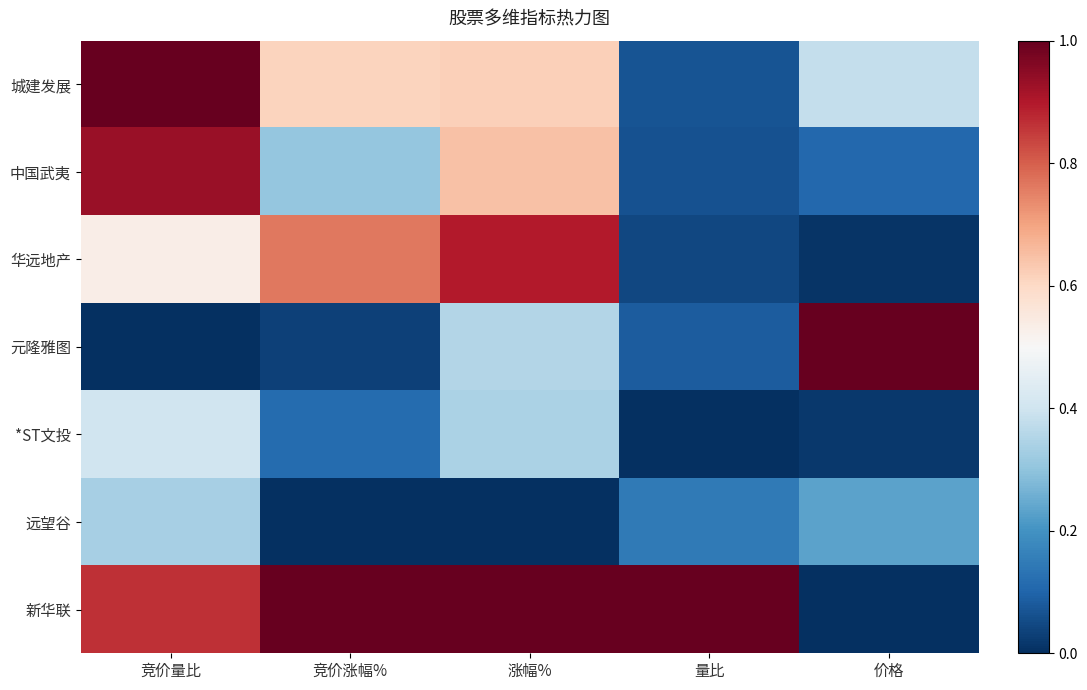

Rank the series by their maximum value, from highest to lowest.

城建发展, 元隆雅图, 新华联, 中国武夷, 华远地产, *ST文投, 远望谷